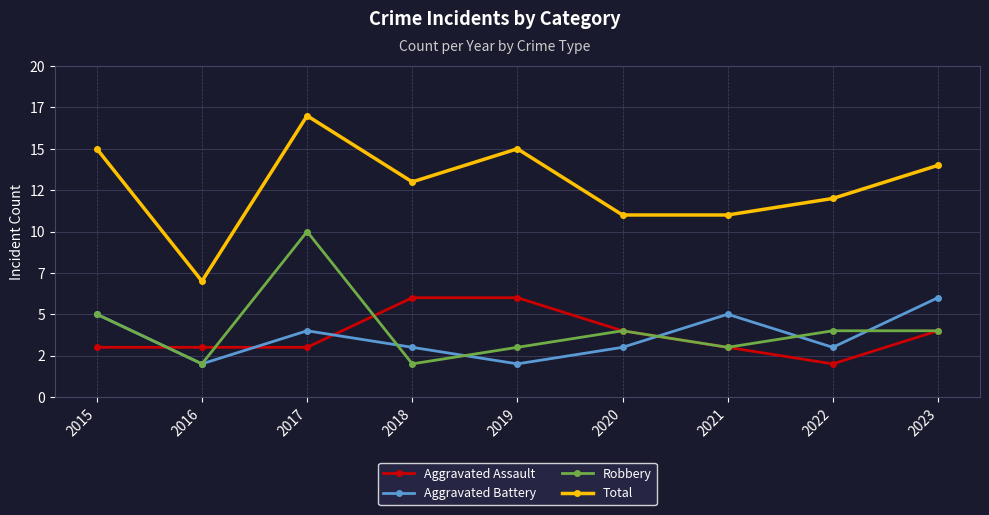

Reading left to right, extract all data points from this chart.

Aggravated Assault: 3	3	3	6	6	4	3	2	4
Aggravated Battery: 5	2	4	3	2	3	5	3	6
Robbery: 5	2	10	2	3	4	3	4	4
Total: 15	7	17	13	15	11	11	12	14